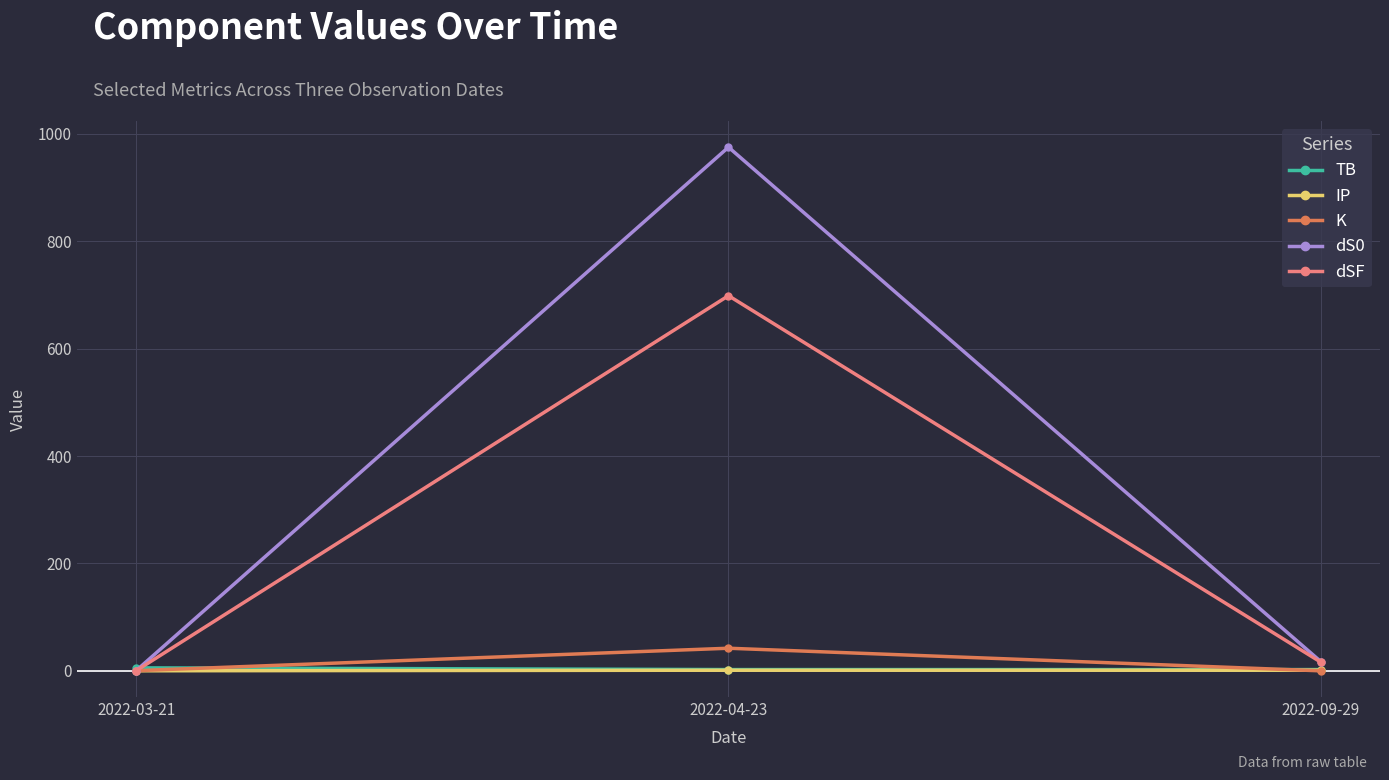

What is the approximate value of dS0 at 2022-09-29?

17.4